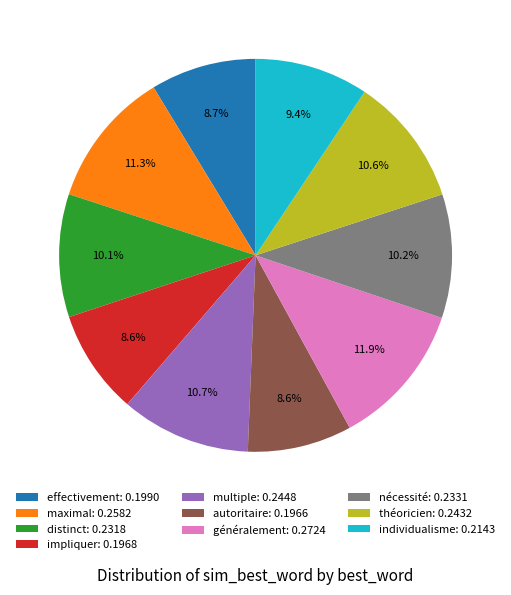

Count the number of slices in the pie.

10